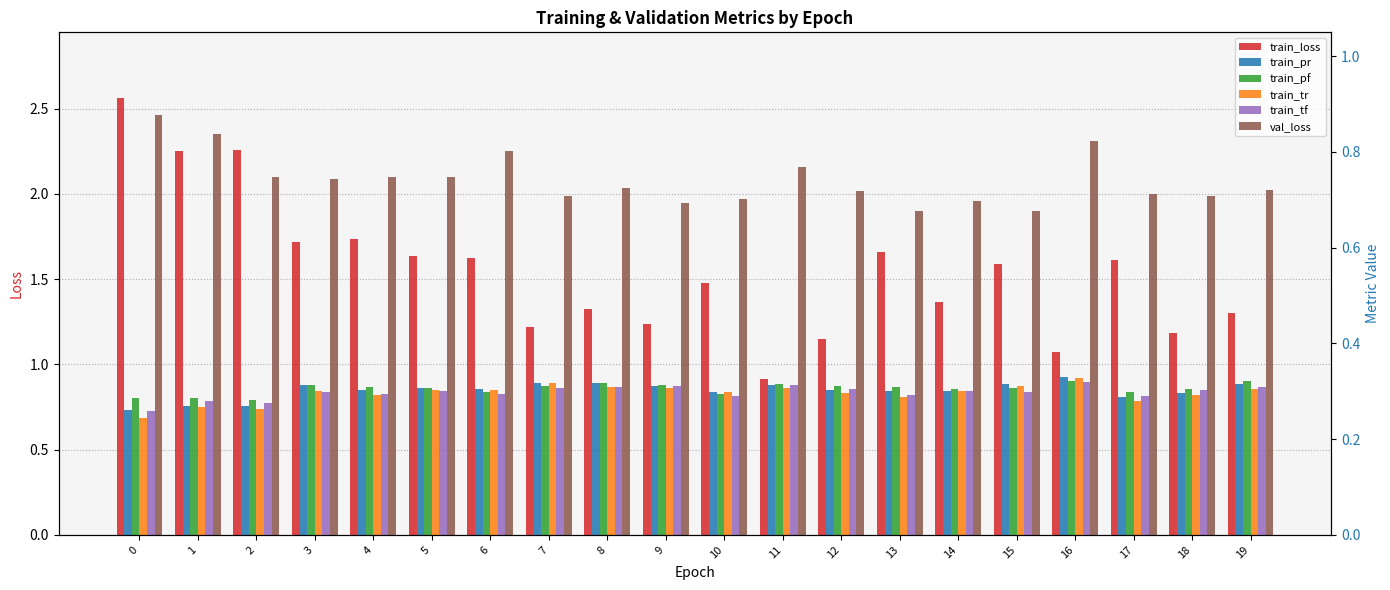

True or false: train_tr has a value of 1.3 at 19.

False